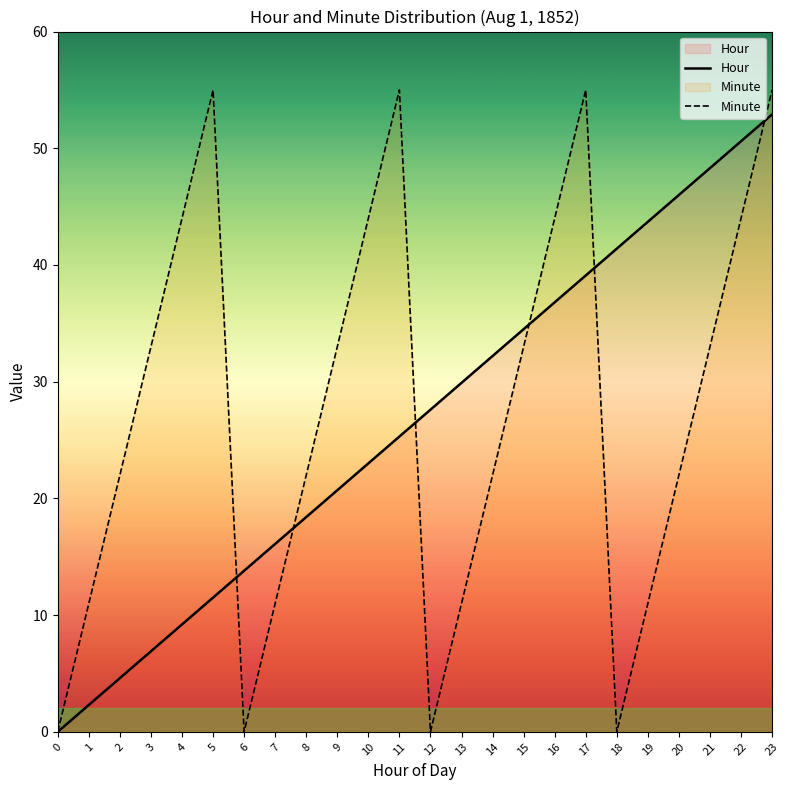

What is the difference between the maximum and minimum values in the Hour series?

52.9